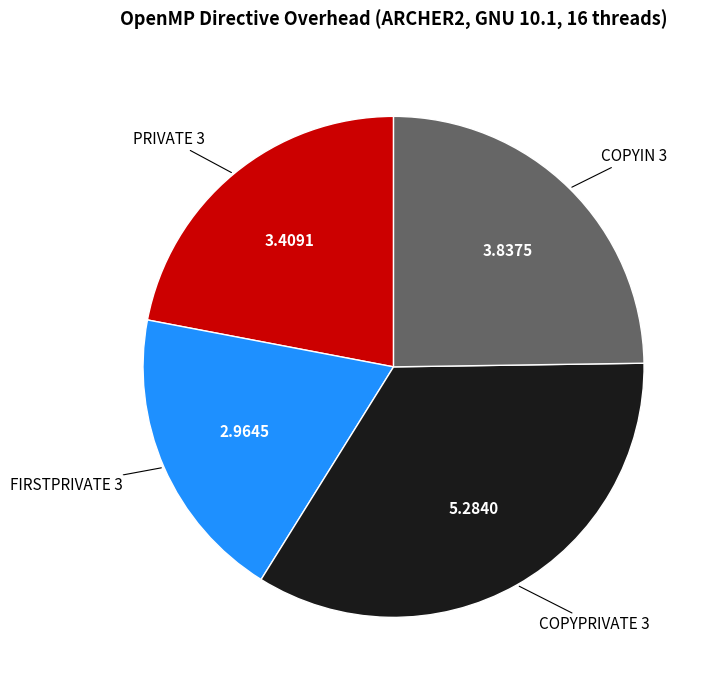

Do PRIVATE 3 and COPYIN 3 together represent more than half of the pie?

No